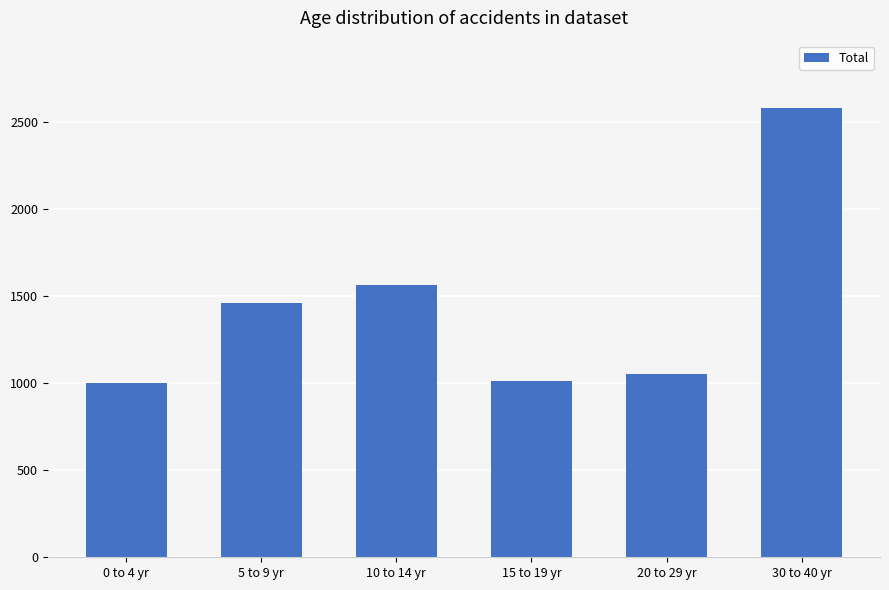

Does the chart contain any negative values?

No